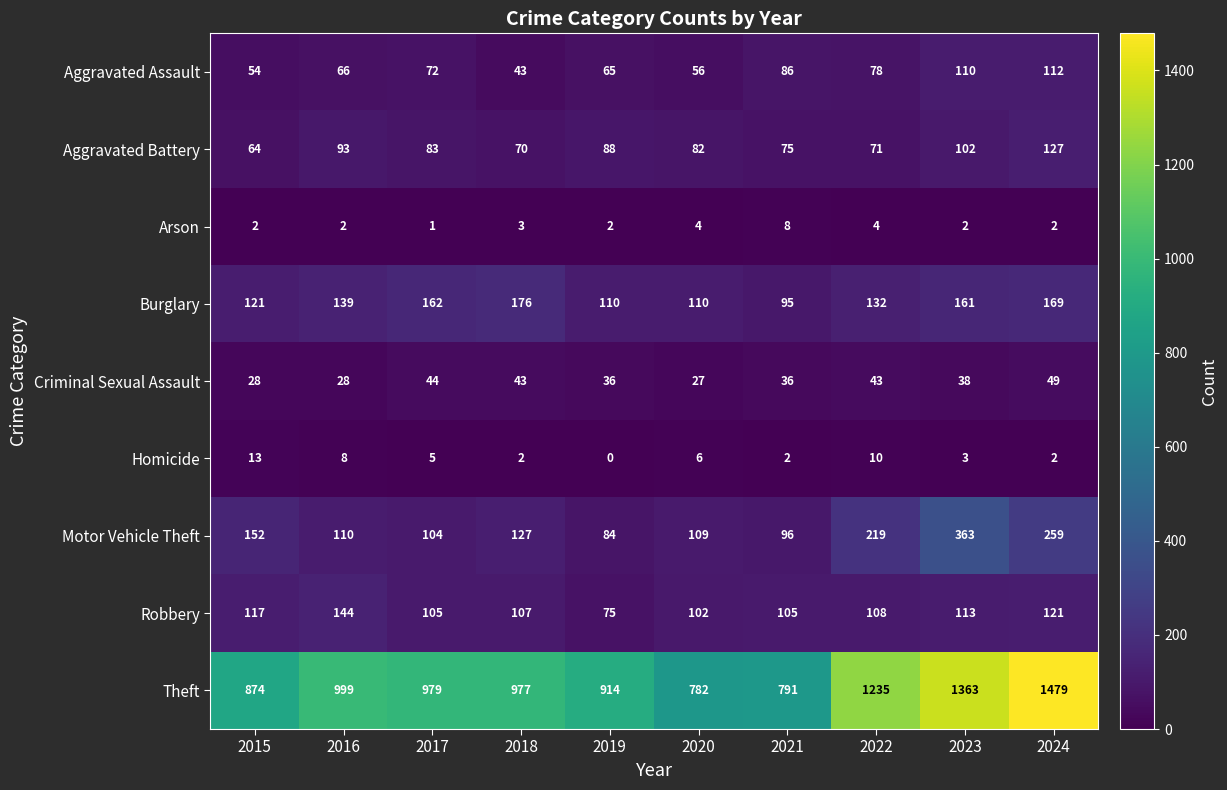

What is the sum of the Robbery values at 2015 and 2021?

222